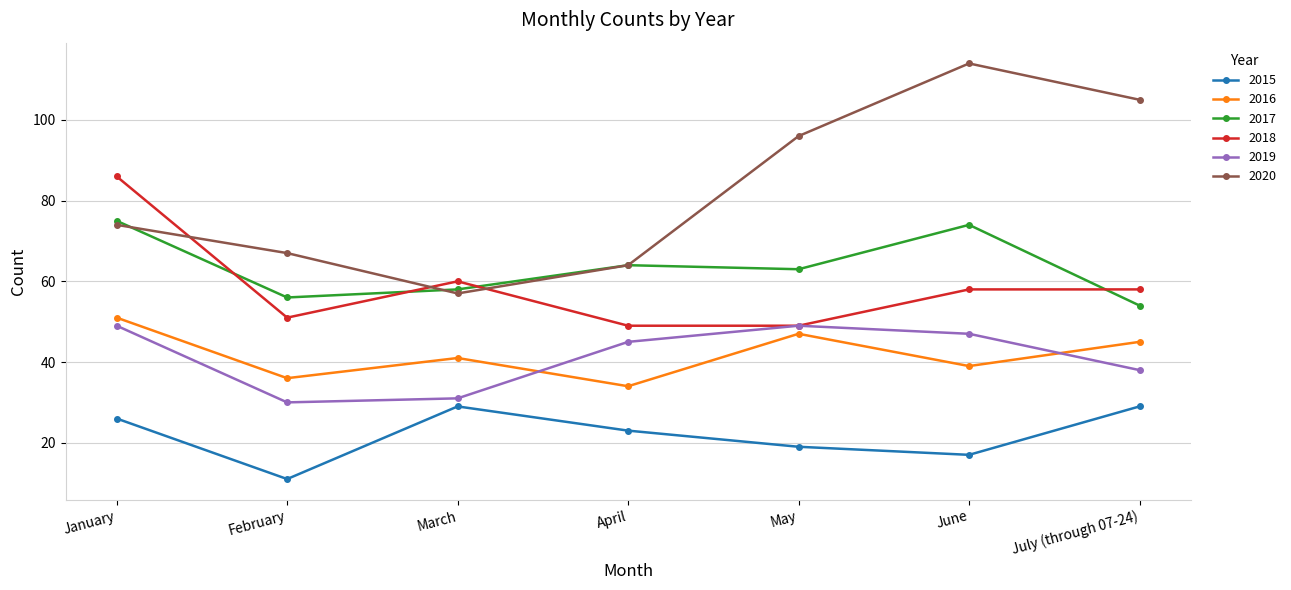

What are all the series names shown in the legend?

2015, 2016, 2017, 2018, 2019, 2020